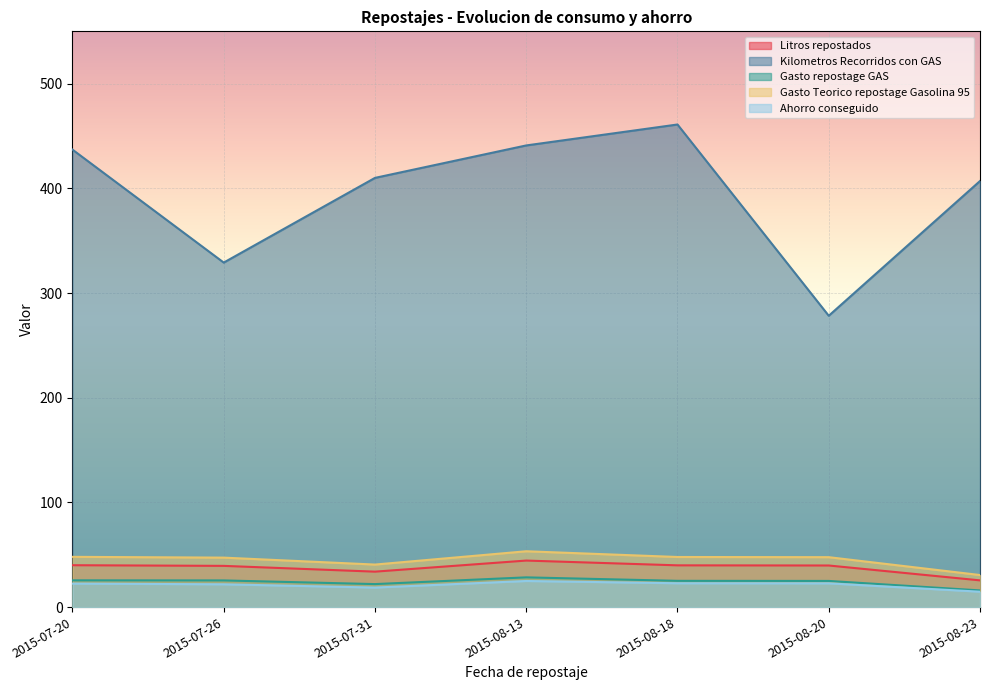

Reading left to right, what are all the values shown in this chart?

Litros repostados: 40.0	39.4	33.9	44.4	39.9	39.7	25.5
Kilometros Recorridos con GAS: 437.0	329.1	410.0	441.0	461.0	278.3	407.0
Gasto repostage GAS: 25.6	25.5	22.0	28.4	25.1	25.0	15.9
Gasto Teorico repostage Gasolina 95: 48.0	47.2	40.6	53.3	47.9	47.7	30.6
Ahorro conseguido: 22.4	21.8	18.7	24.9	22.8	22.7	14.7